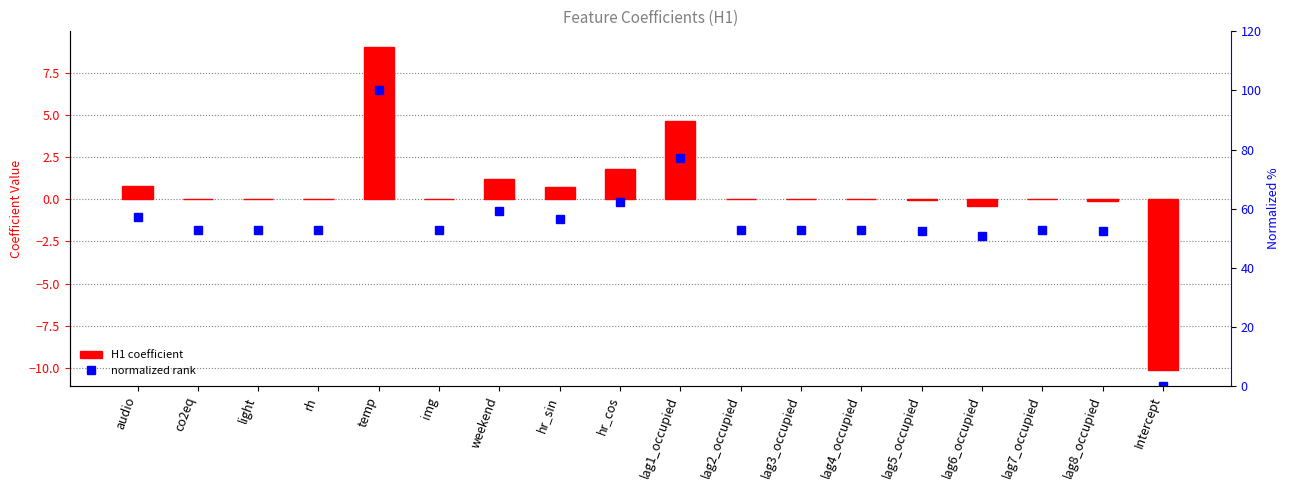

The normalized rank series shows 111.1 at lag1_occupied. True or false?

False